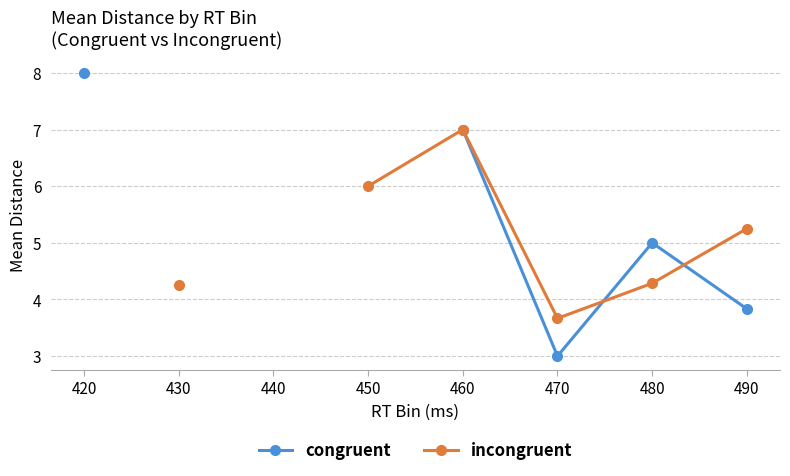

At which category does congruent reach its first local valley?

470